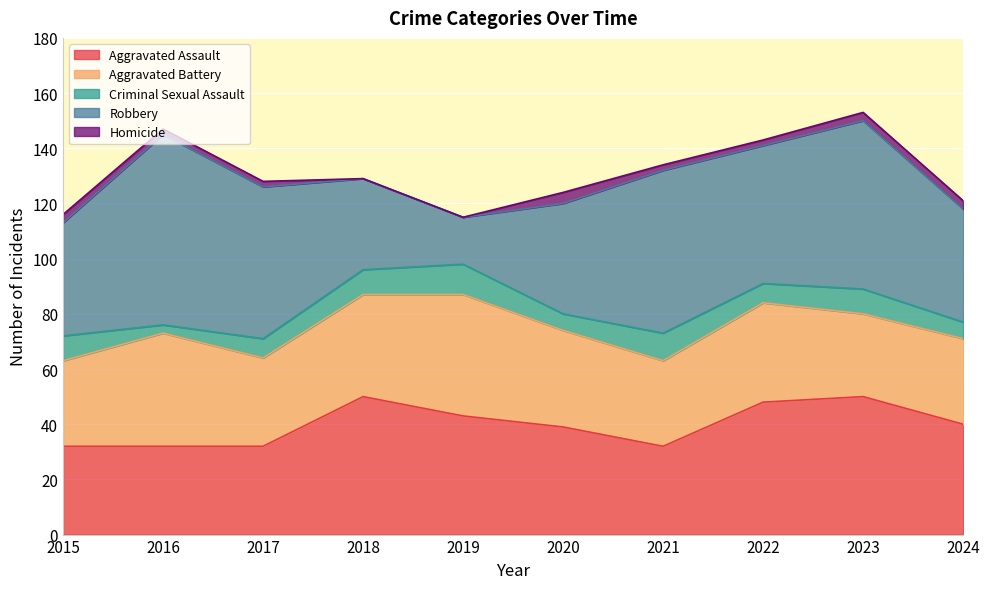

True or false: Criminal Sexual Assault and Homicide cross at least once.

False